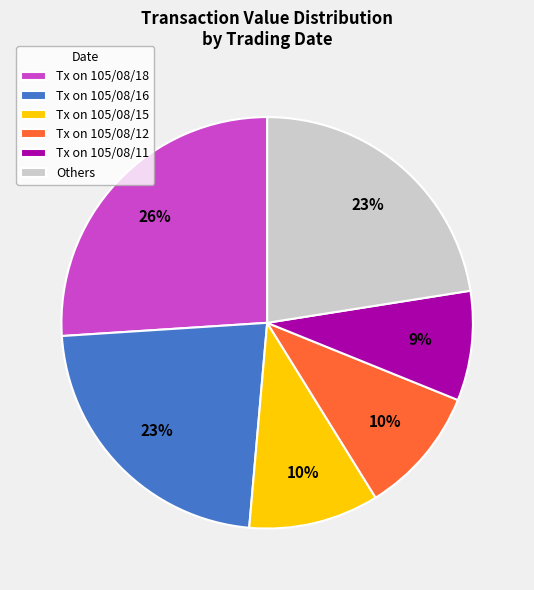

True or false: Tx on 105/08/16 accounts for 23% of the total.

True